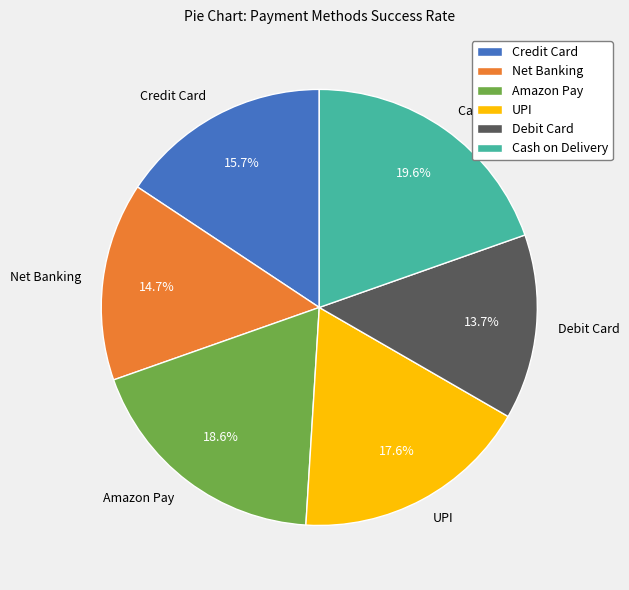

Does Cash on Delivery represent more than half of the total?

No